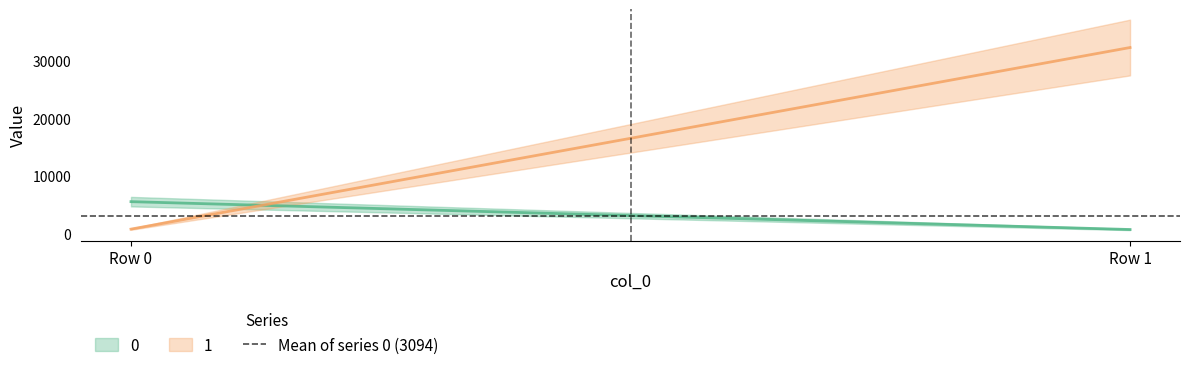

Count the 1 values in the range 741 to 32298.

2